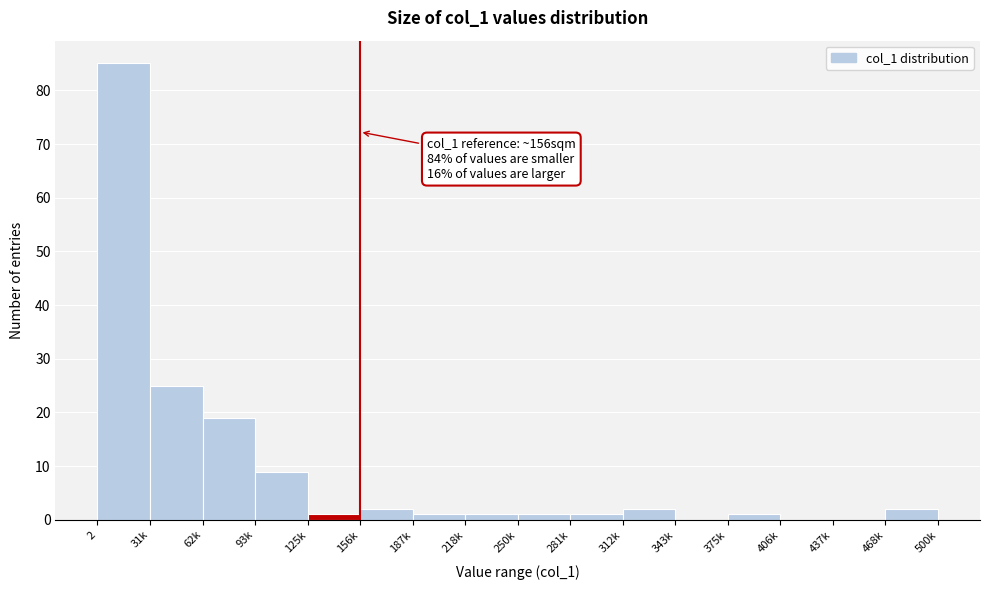

Reading left to right, extract all data points from this chart.

2=85	31k=25	62k=19	93k=9	125k=1	156k=2	187k=1	218k=1	250k=1	281k=1	312k=2	343k=0	375k=1	406k=0	437k=0	468k=2